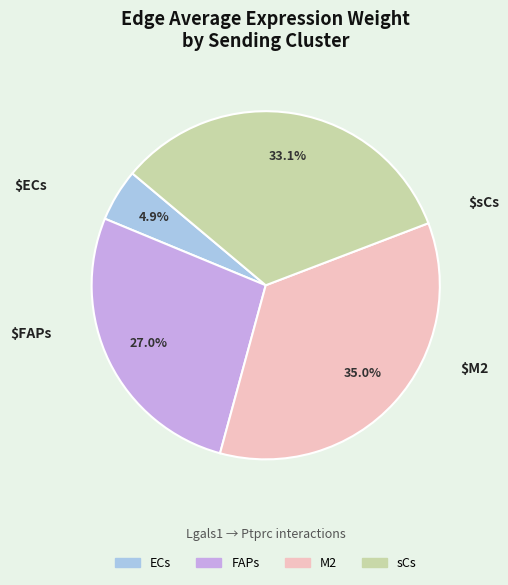

Which has a higher value, ECs or M2?

M2